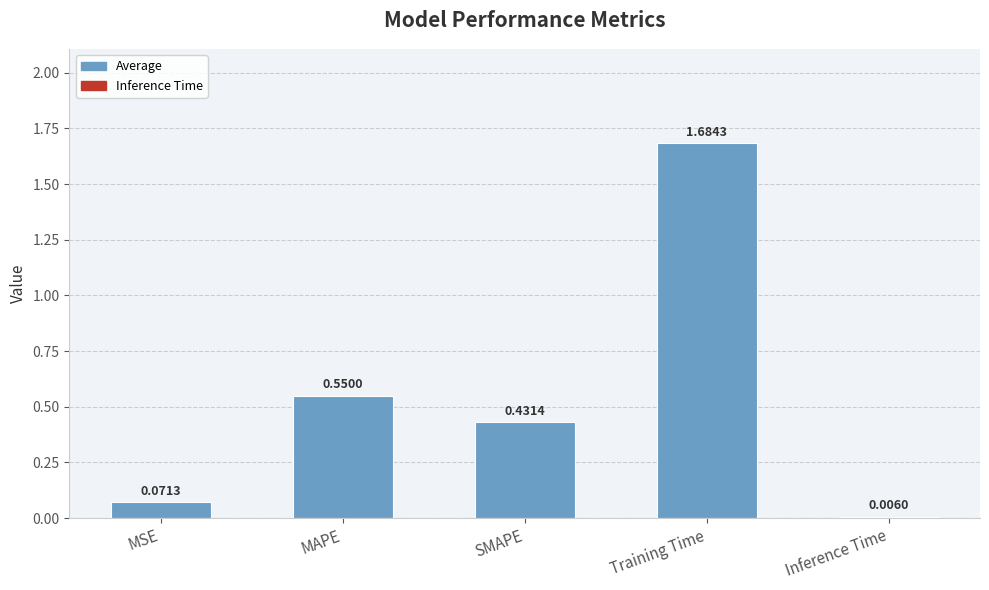

What is the sum of the values at SMAPE and Training Time?

2.1